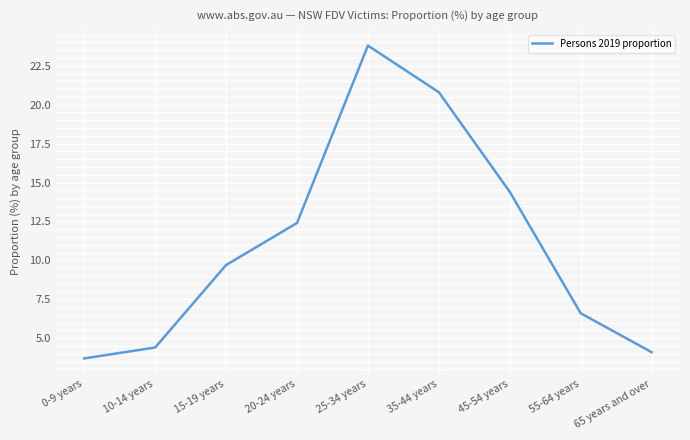

Approximately how many times larger is the value at 25-34 years compared to 35-44 years?

1.1